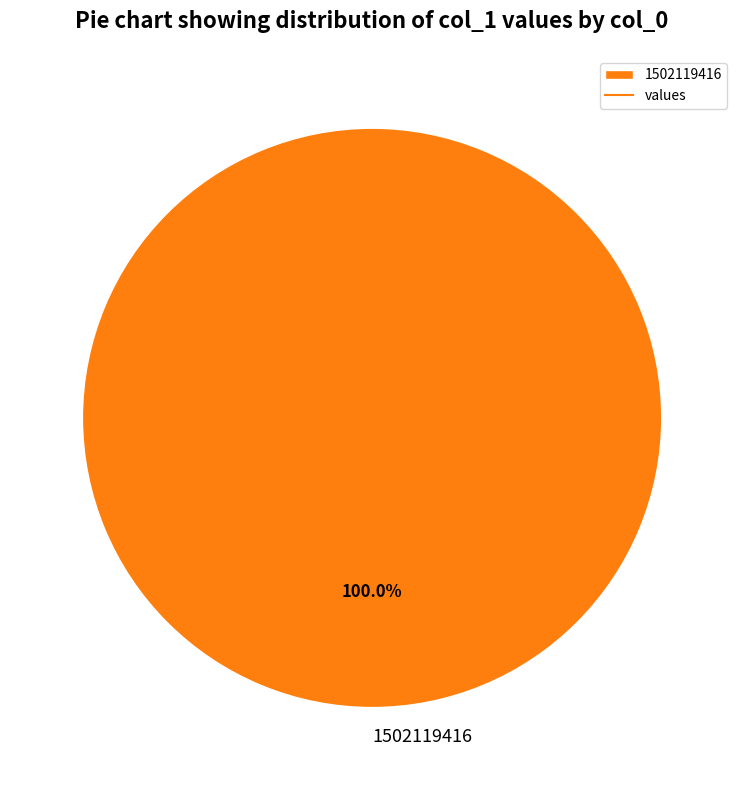

Is there any slice that represents more than half of the pie?

Yes